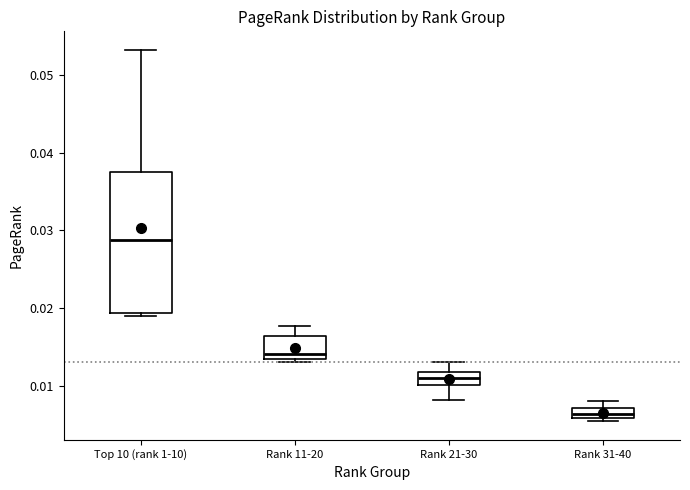

Which box is the tallest, from its lower edge to its upper edge?

Top 10 (rank 1-10)